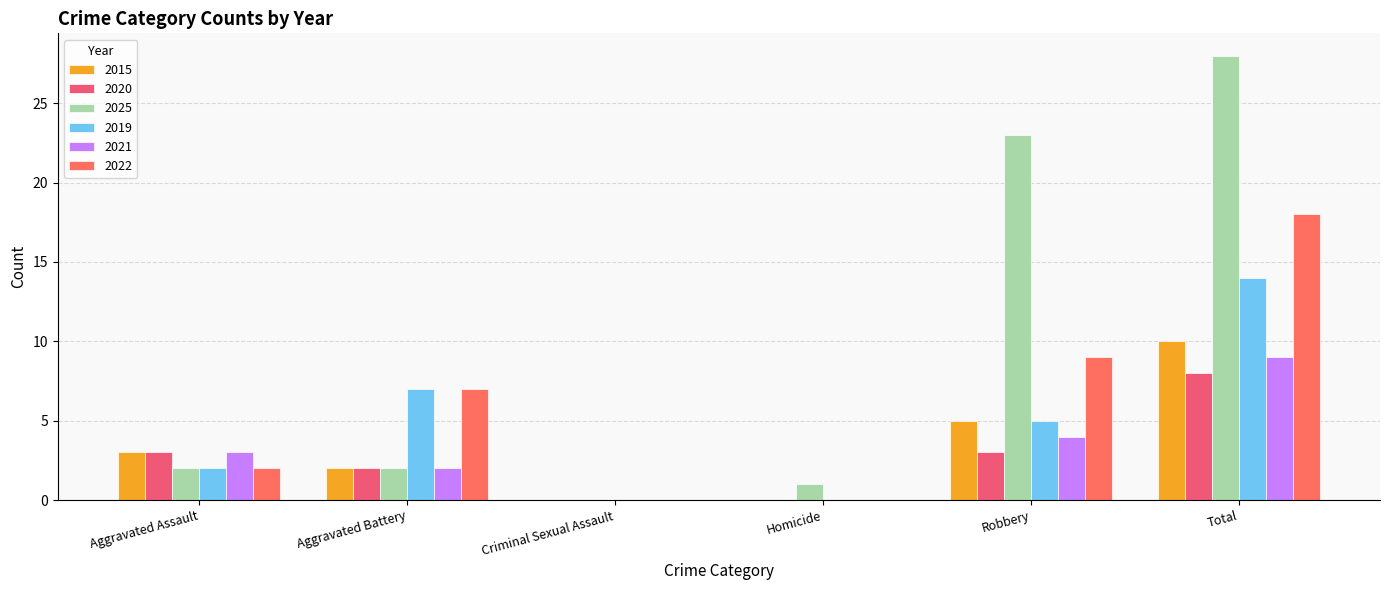

List the labels in order of 2019 value, smallest first.

Criminal Sexual Assault, Homicide, Aggravated Assault, Robbery, Aggravated Battery, Total